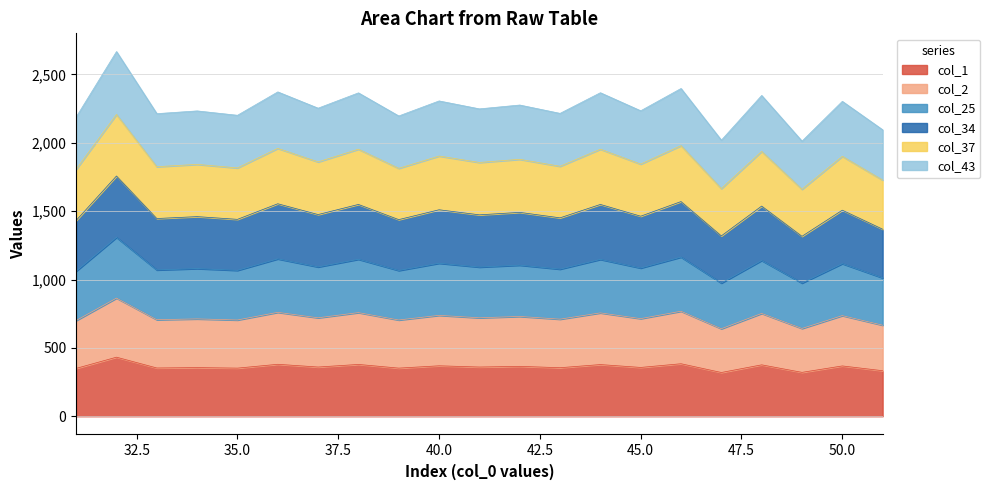

Where is the first local minimum for col_43?

33